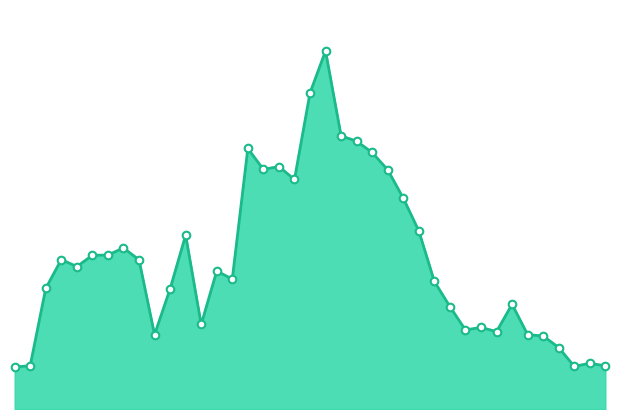

Is this an area chart (filled region under the line)?

Yes